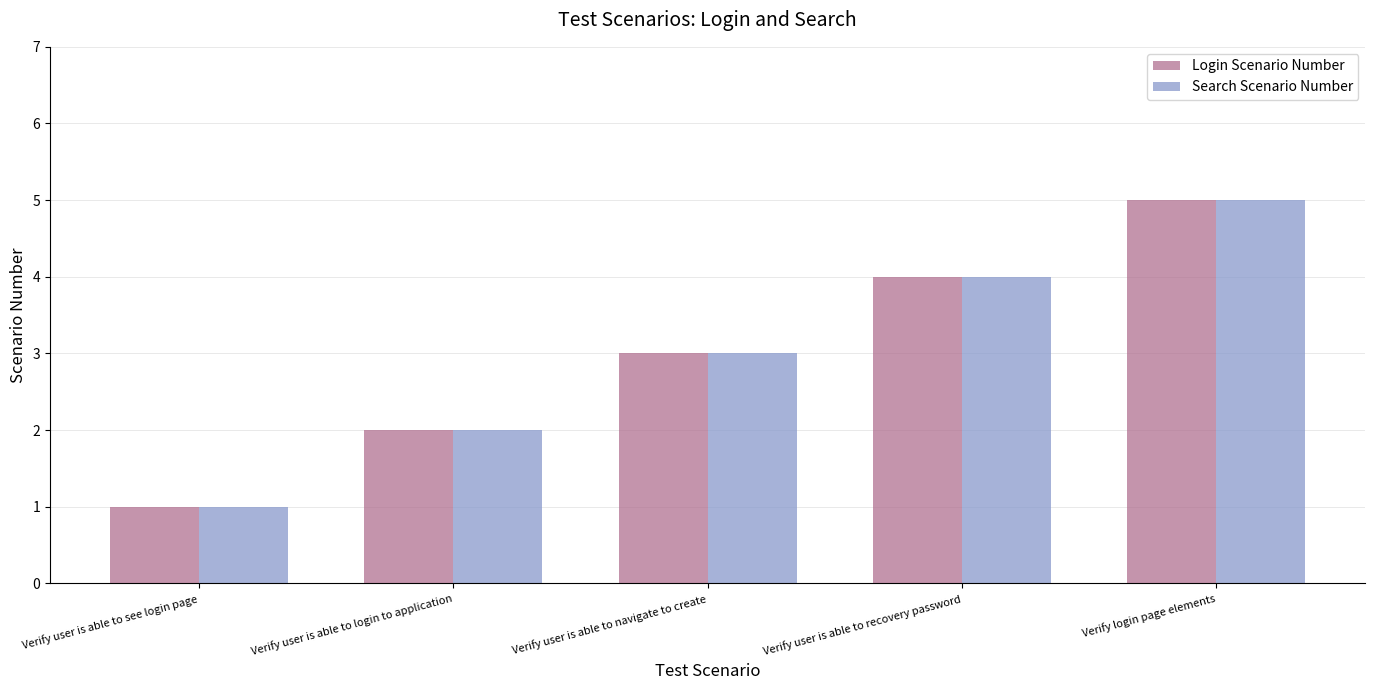

Rank the categories by Search Scenario Number value from highest to lowest.

Verify login page elements, Verify user is able to recovery password, Verify user is able to navigate to create, Verify user is able to login to application, Verify user is able to see login page